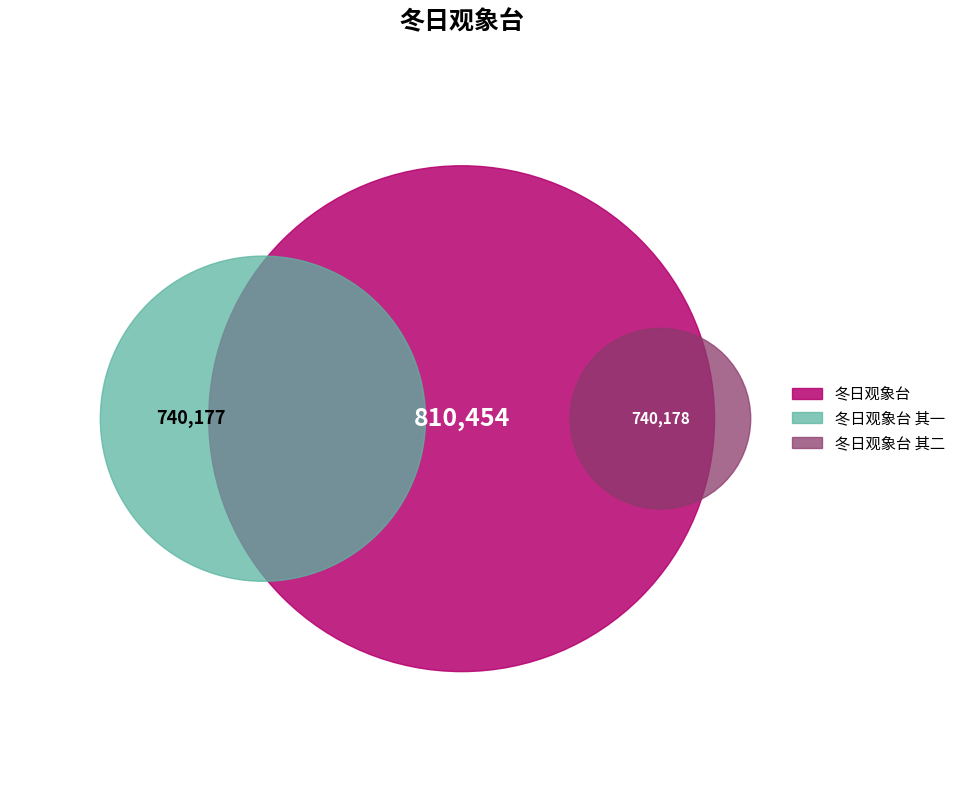

What is the change in value from 冬日观象台 其一 to 冬日观象台 其二?

+1